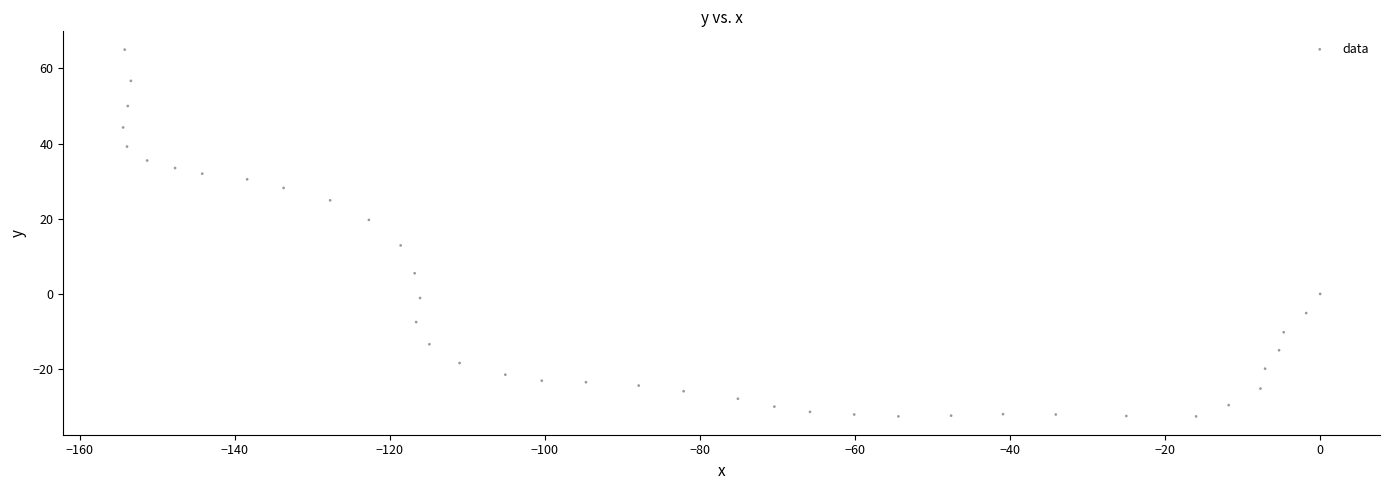

What is the range of X values (max minus min)?

154.4